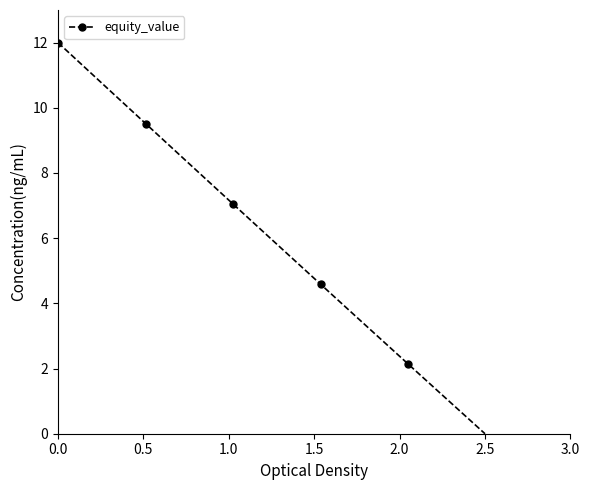

What is the value of the 5th point from the left?

10.8